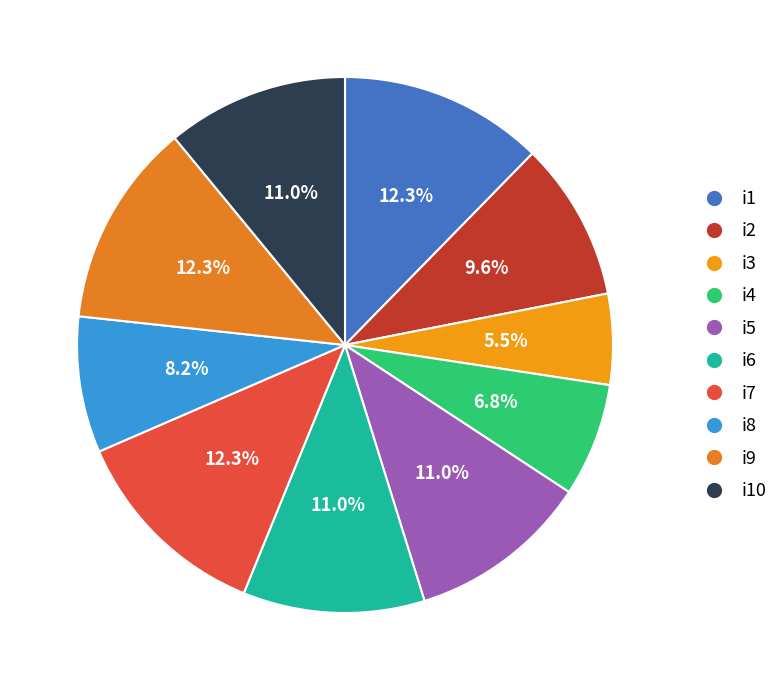

Count the number of slices in the pie.

10